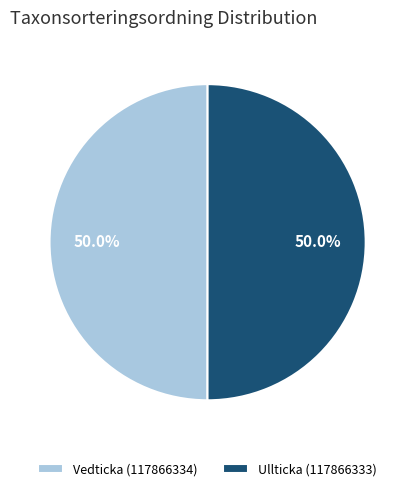

The Vedticka (117866334) slice represents 50% of the pie. True or false?

True